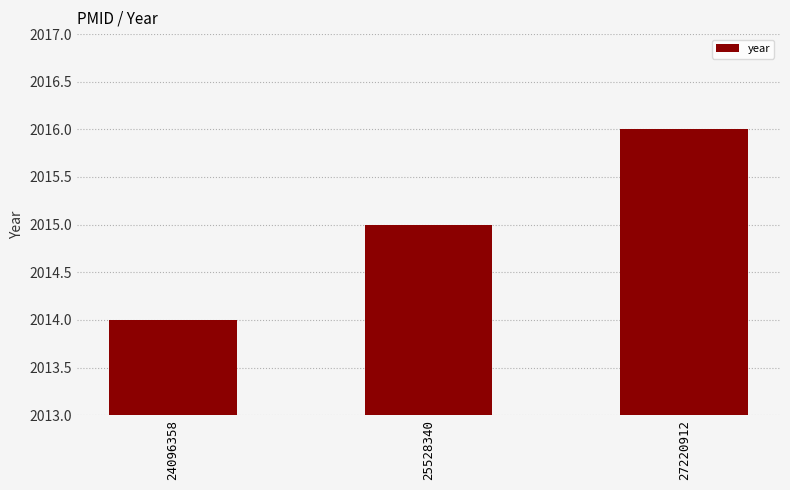

What is the difference between the maximum and minimum values?

2